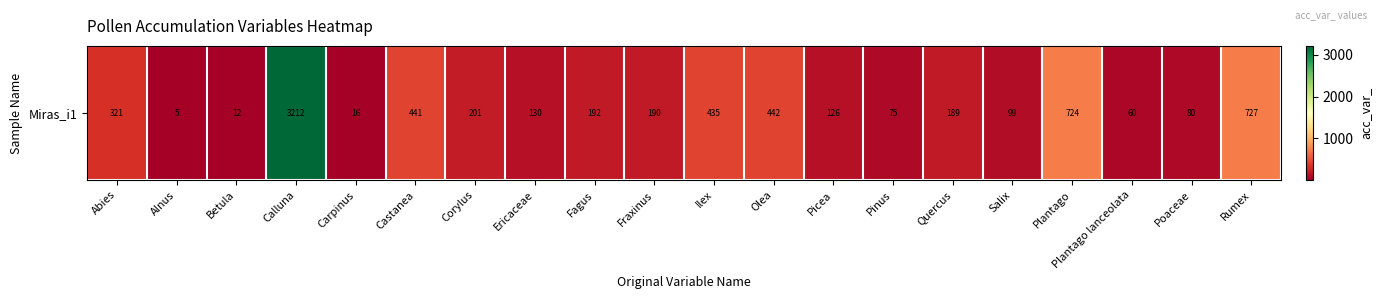

The value at Abies is 486. True or false?

False